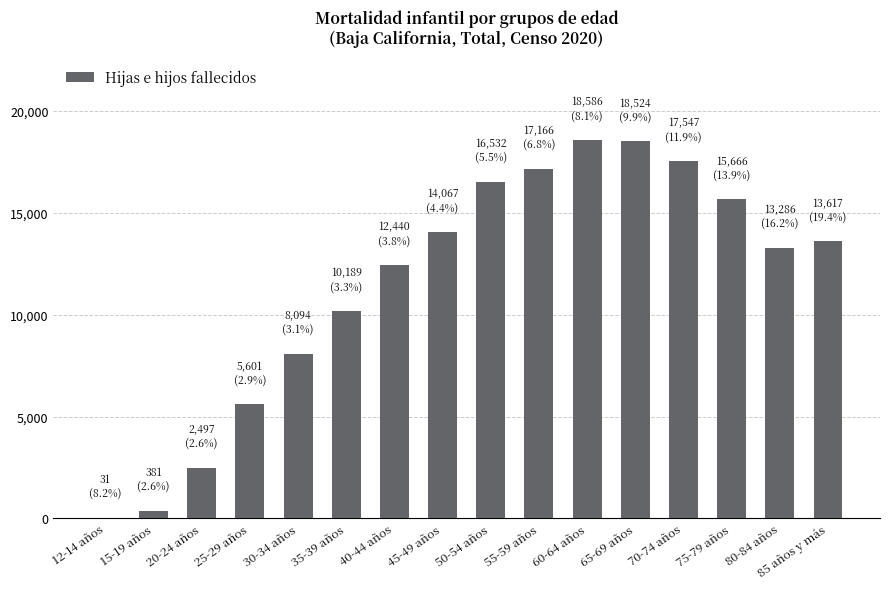

What is the sum of all values?

184224